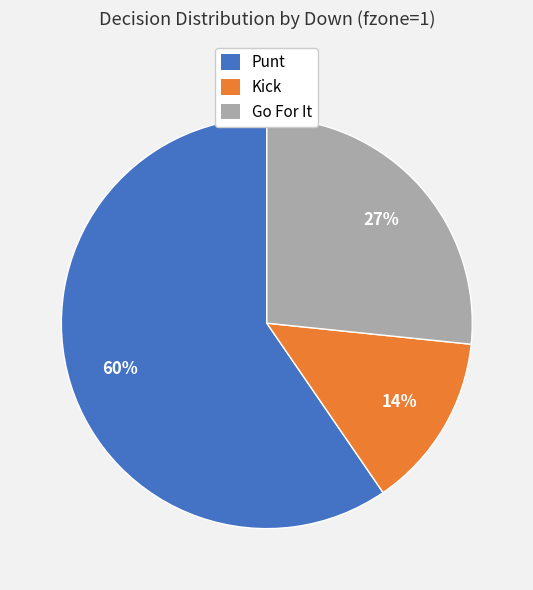

Does any single category account for the majority?

Yes